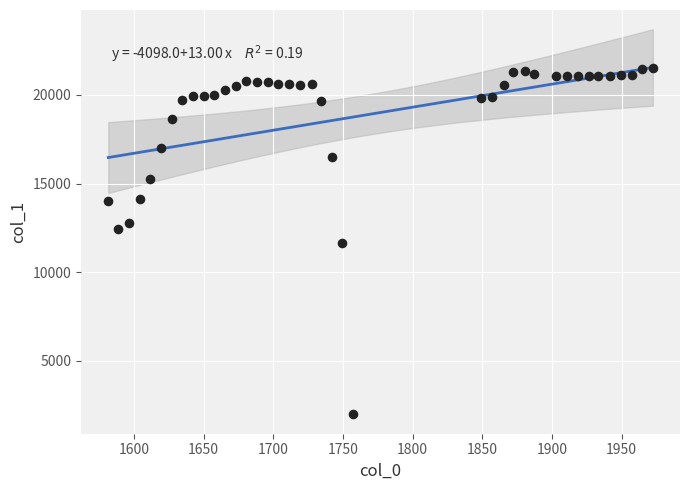

What is the range of Y values (max minus min)?

19577